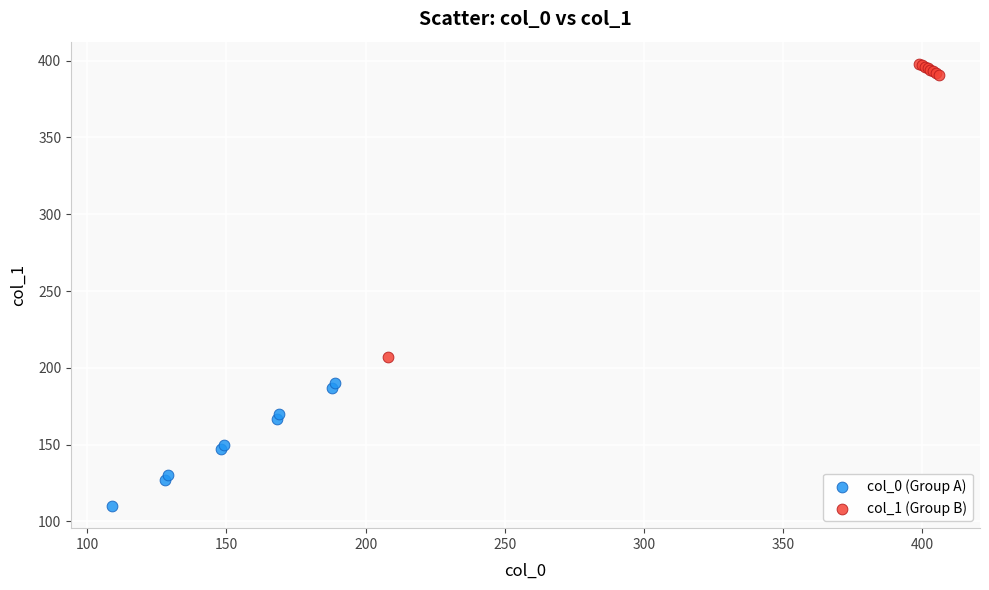

Which series reaches the minimum Y coordinate?

col_0 (Group A)